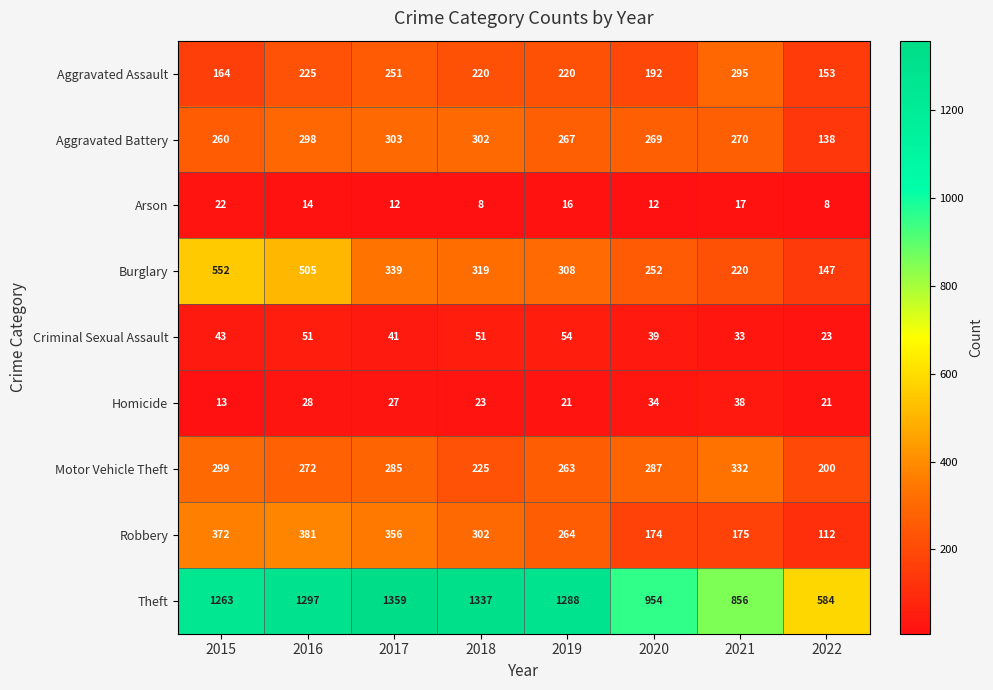

Where does the Aggravated Assault series first go above 220?

2016